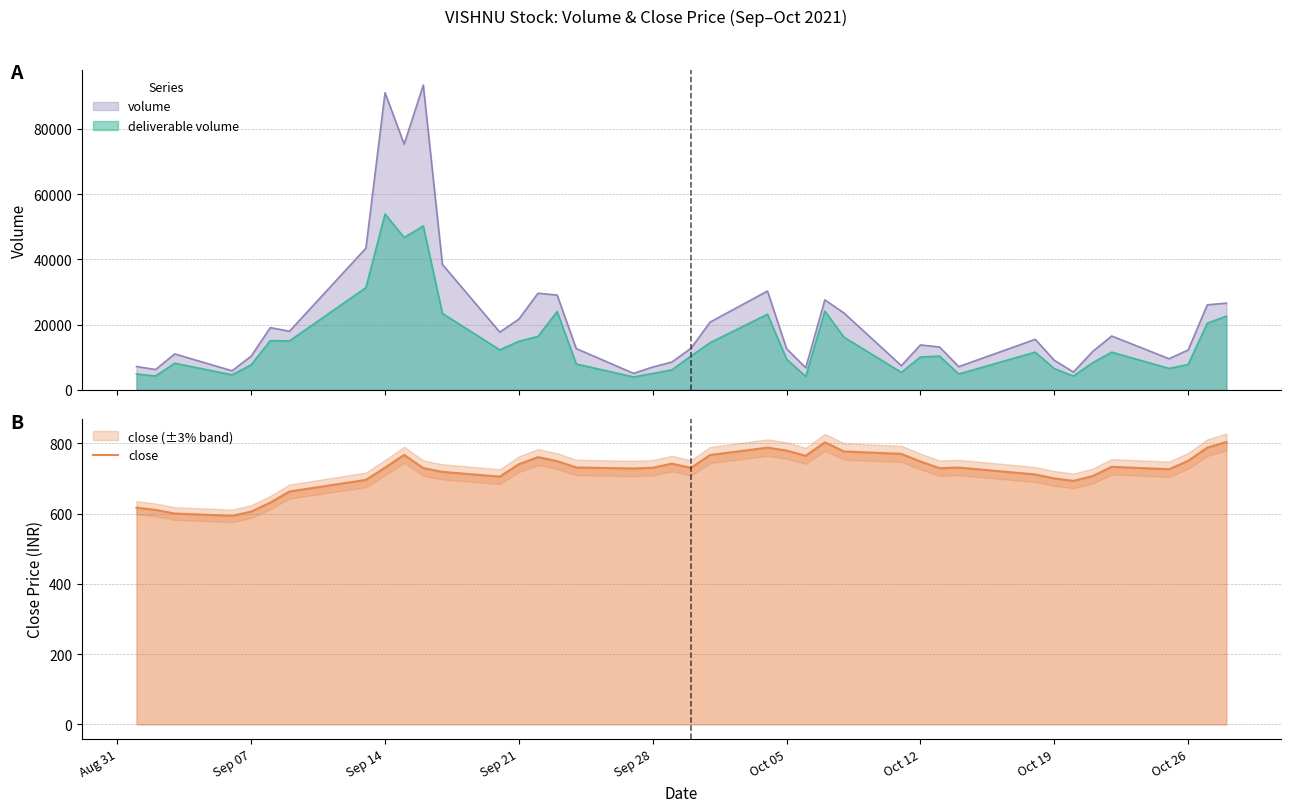

Reading left to right, what are all the values shown in this chart?

616.9	610.4	600.1	593.6	605.8	631.2	662.8	695.9	730.6	767.1	729.3	718.8	705.1	740.4	760.7	749.3	731.2	728.3	730.5	742.0	730.1	766.6	787.6	779.3	764.5	802.6	776.8	769.9	748.1	729.2	731.0	711.4	700.1	693.0	706.6	733.0	726.1	750.1	787.6	803.7